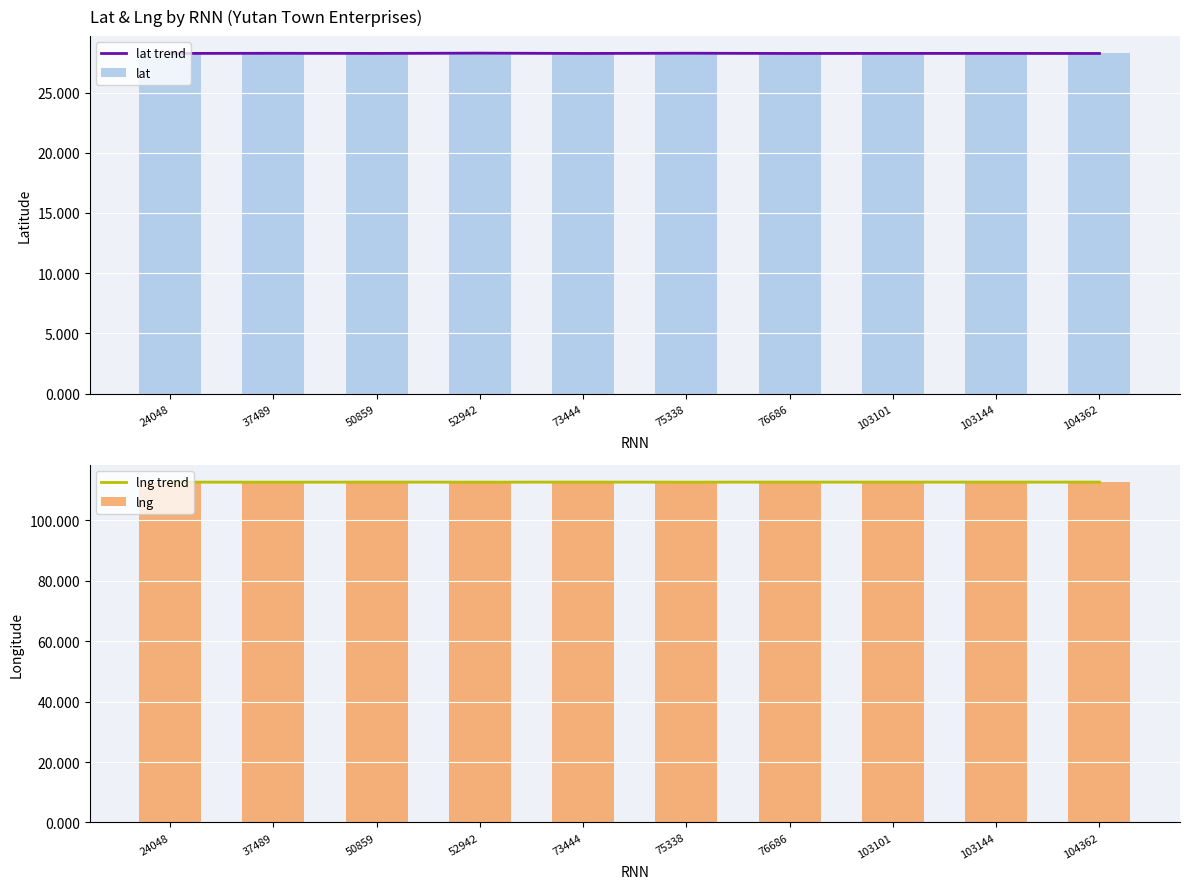

What is the minimum value shown in the chart?

28.3